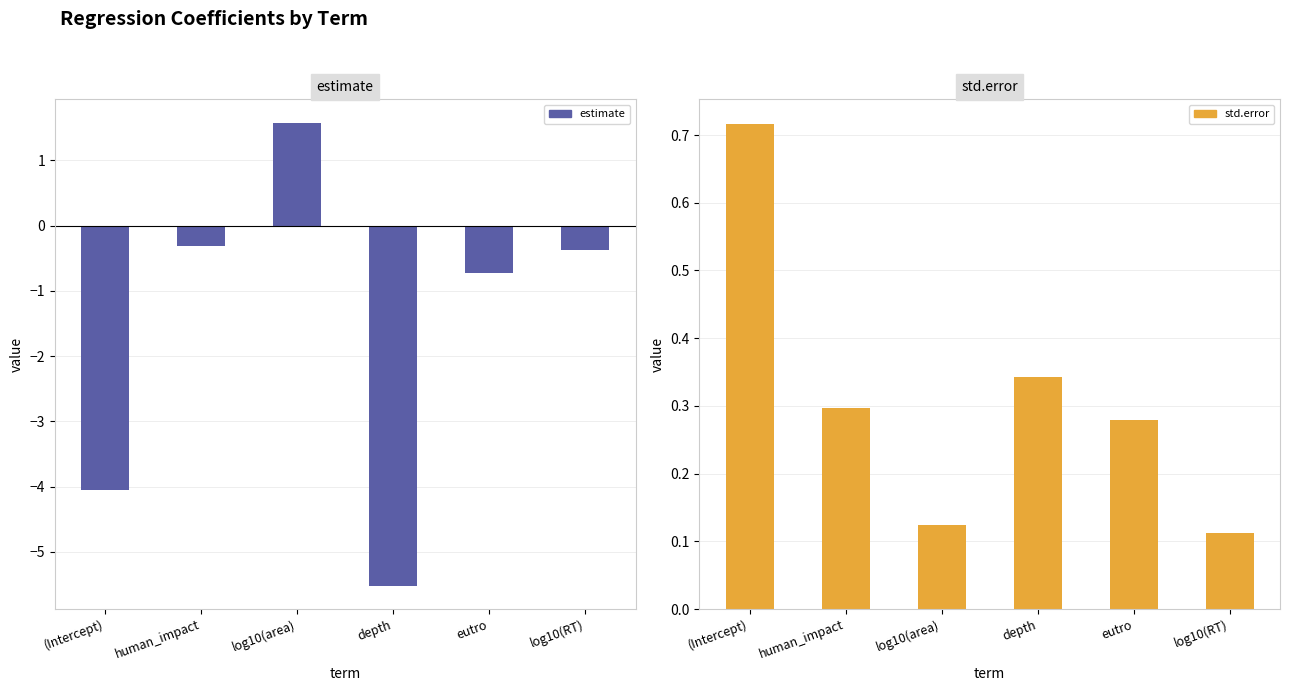

What is the approximate value of estimate at log10(RT)?

-0.4